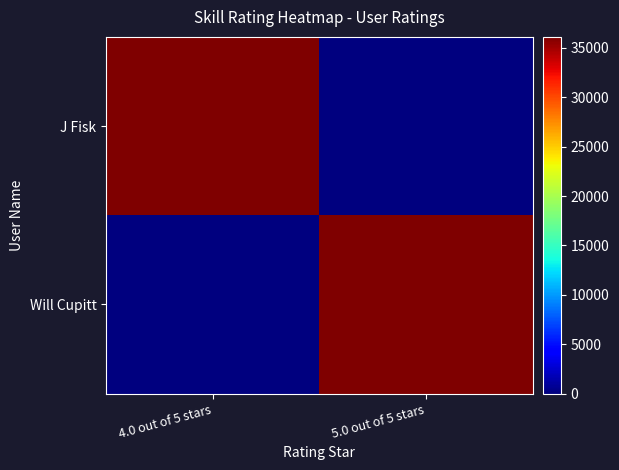

What is the total value across all series at 5.0 out of 5 stars?

36111